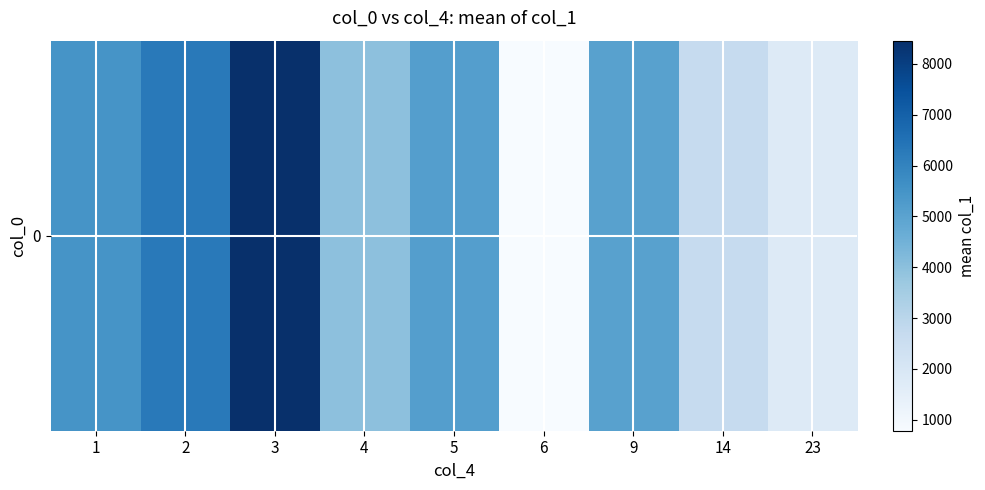

The chart shows a value of 1755.0 at 23. True or false?

True